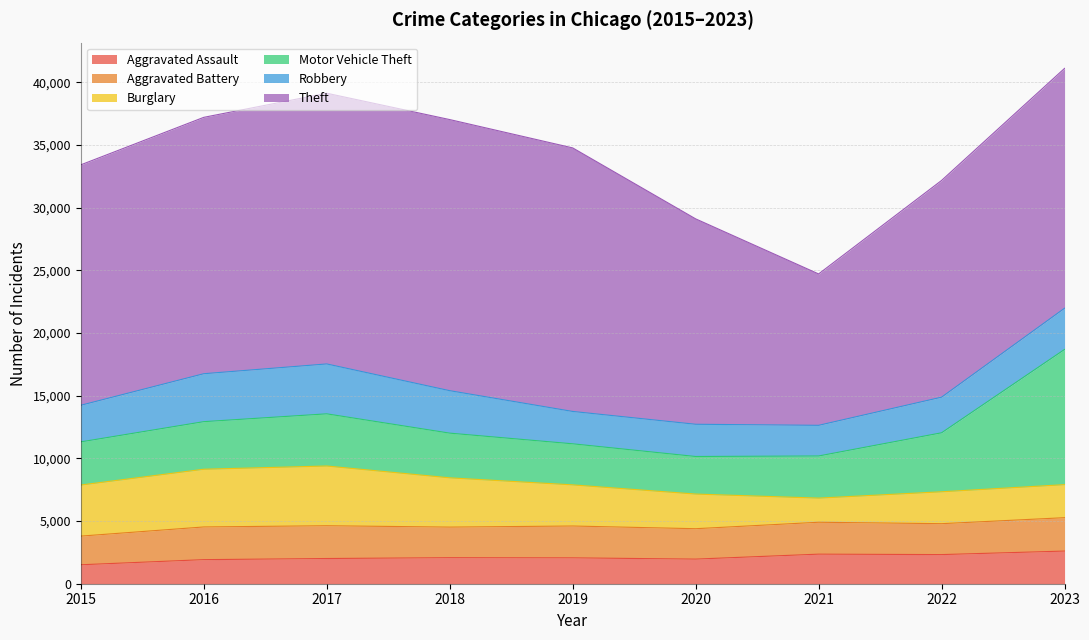

True or false: Theft and Aggravated Assault intersect in this chart.

False